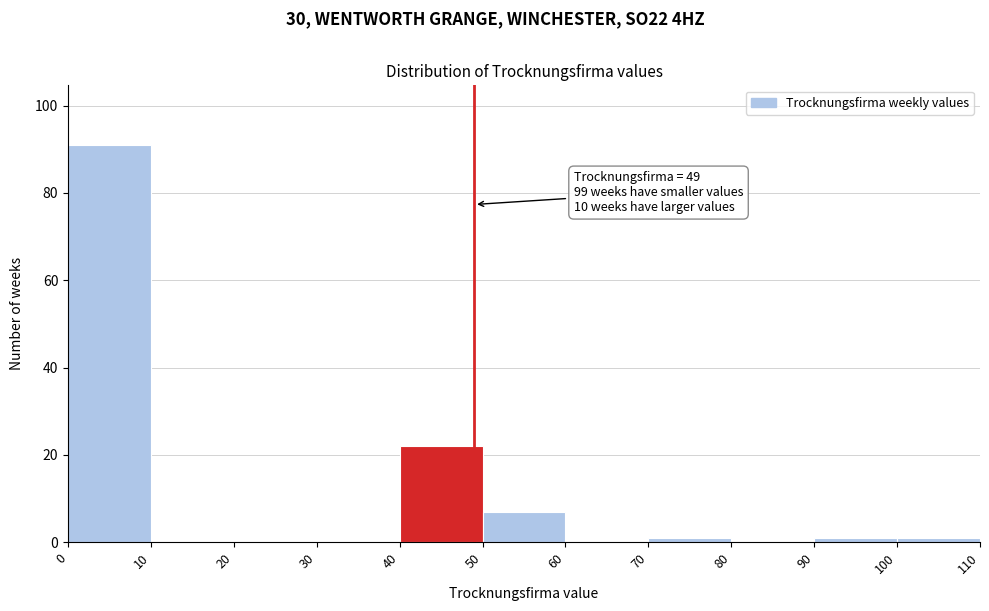

Over which range of the x-axis is the bar tallest?

0 to 10